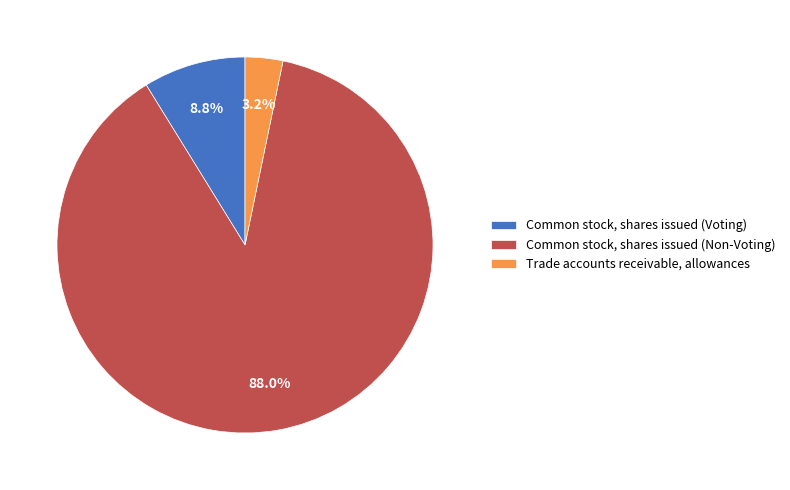

Which slice is the smallest?

Trade accounts receivable, allowances